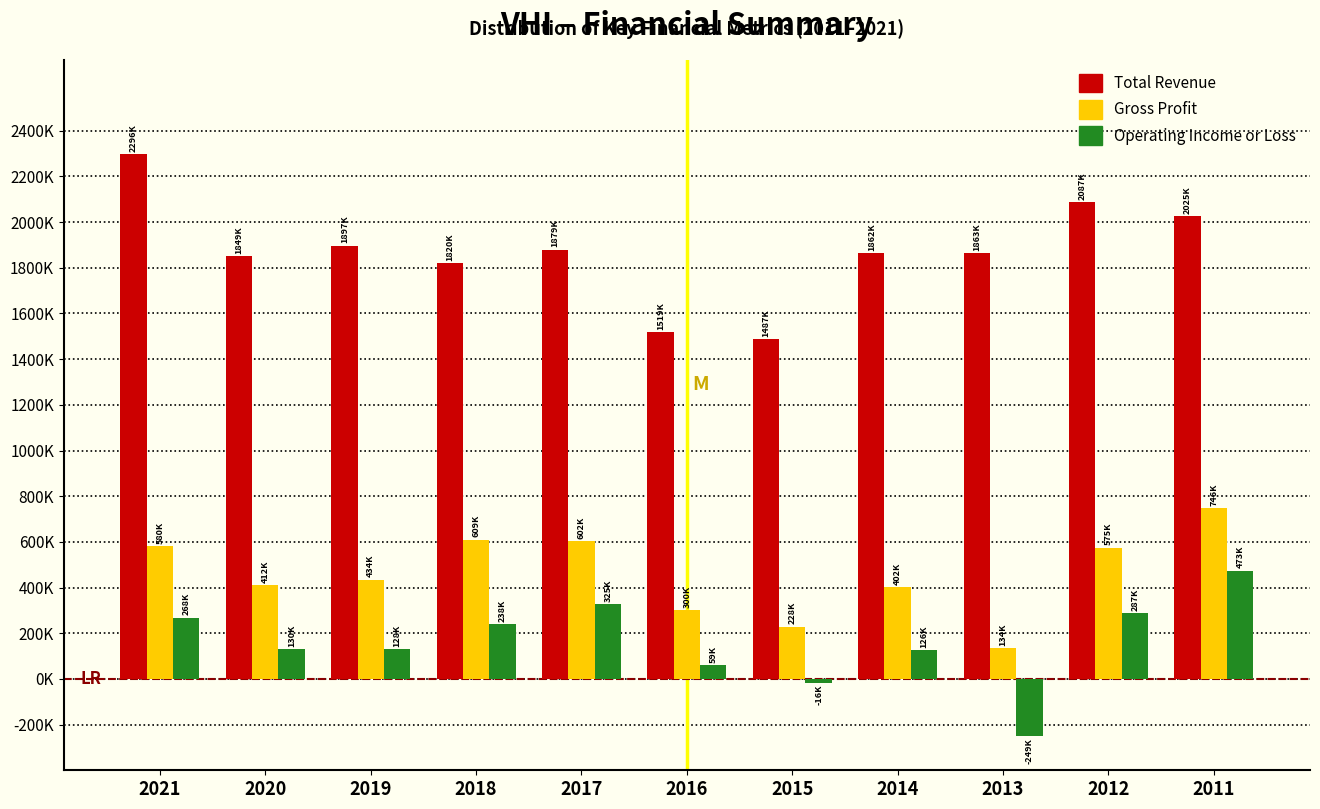

What are all the series names shown in the legend?

Total Revenue, Gross Profit, Operating Income or Loss